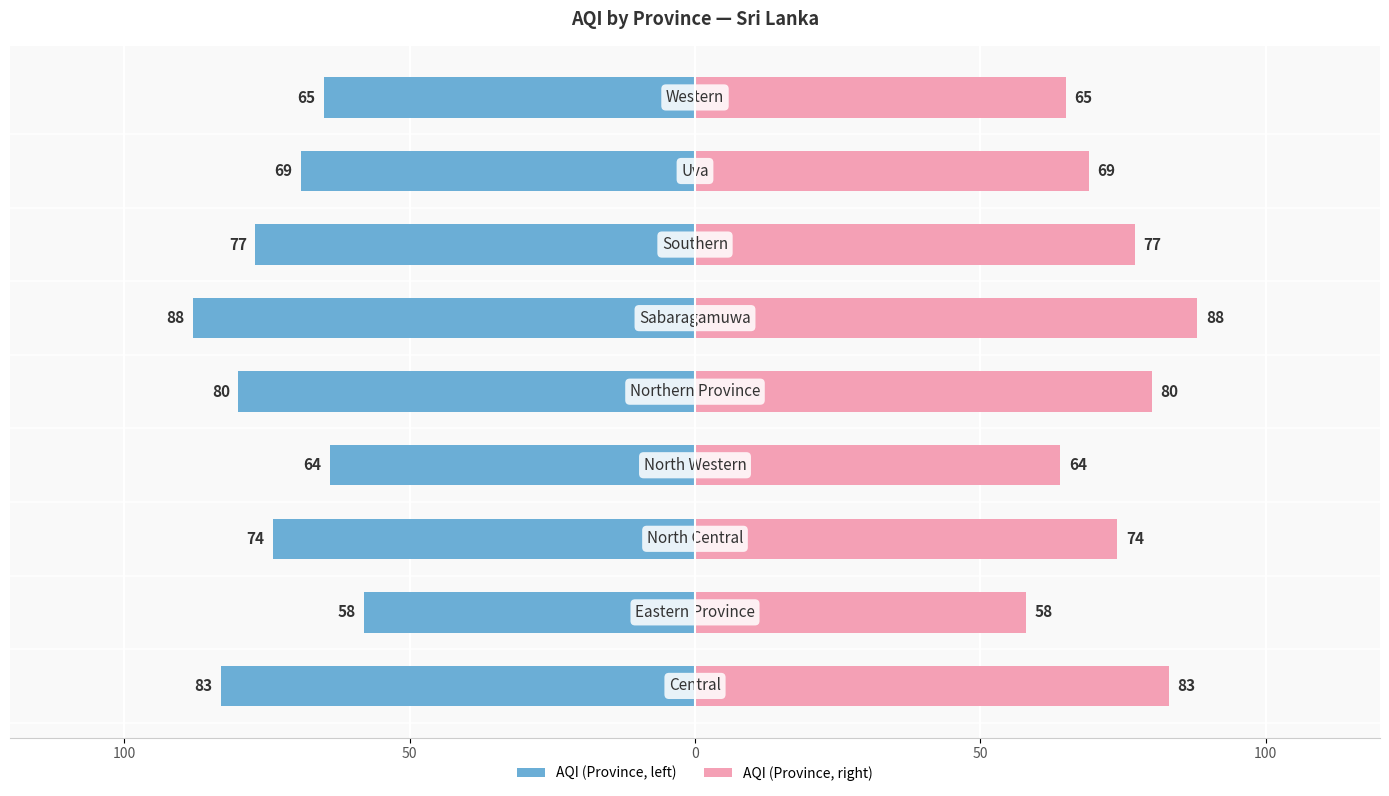

Rank the series by their average value, from highest to lowest.

AQI (Right), AQI (Left)